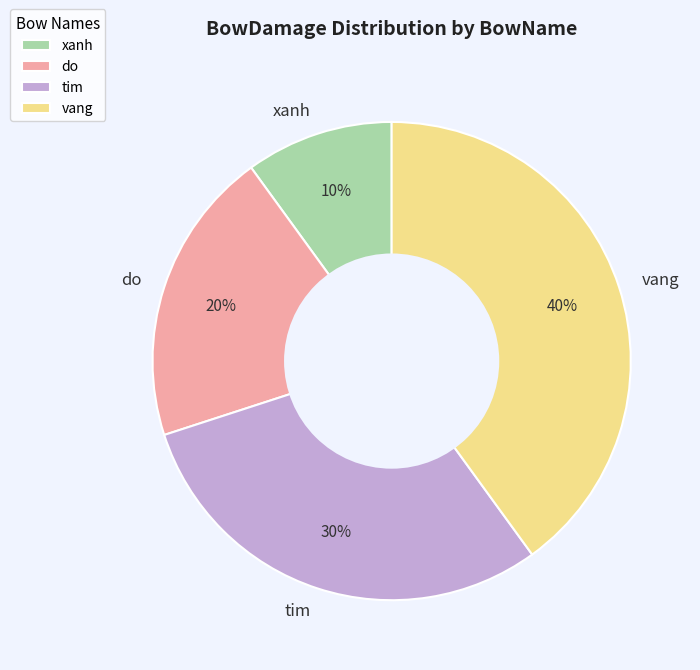

What percentage is the do slice, to the nearest percent?

20%